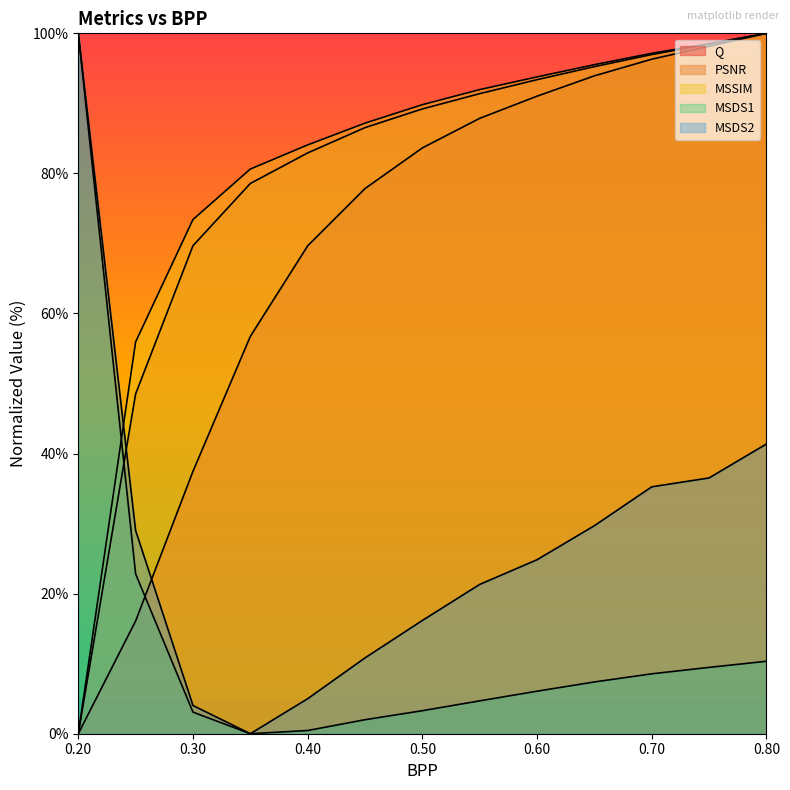

Reading right to left, what are all the values shown in this chart?

Q: 100.0	98.2	96.3	93.9	91.0	87.9	83.6	77.8	69.7	56.7	37.5	16.1	0.0
PSNR: 100.0	98.5	97.0	95.2	93.4	91.4	89.2	86.5	82.9	78.6	69.7	48.5	0.0
MSSIM: 100.0	98.5	97.2	95.5	93.8	92.0	89.8	87.2	84.1	80.6	73.4	55.9	0.0
MSDS1: 10.3	9.5	8.6	7.4	6.1	4.7	3.3	2.0	0.5	0.0	3.1	22.8	100.0
MSDS2: 41.4	36.5	35.3	29.7	24.8	21.3	16.2	10.8	5.0	0.0	4.0	29.0	100.0